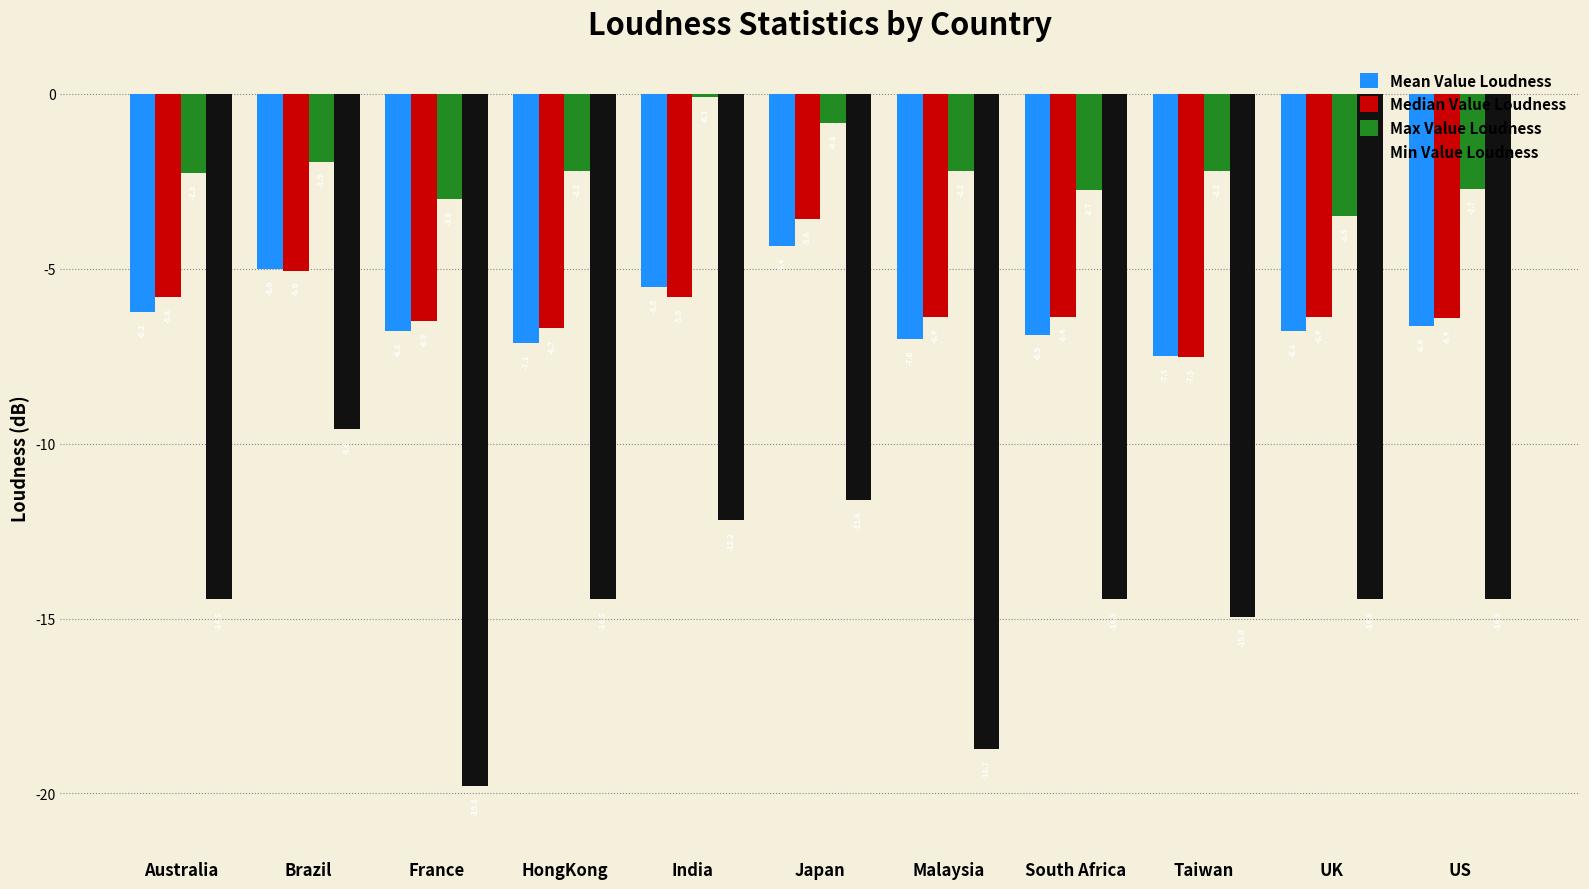

What value does the Min Value Loudness series have at HongKong?

-14.5